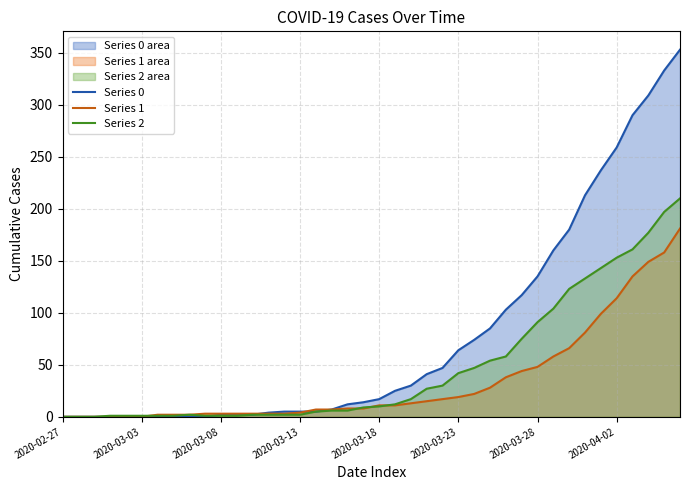

List the series in order of their peak value, lowest first.

Series 1, Series 2, Series 0